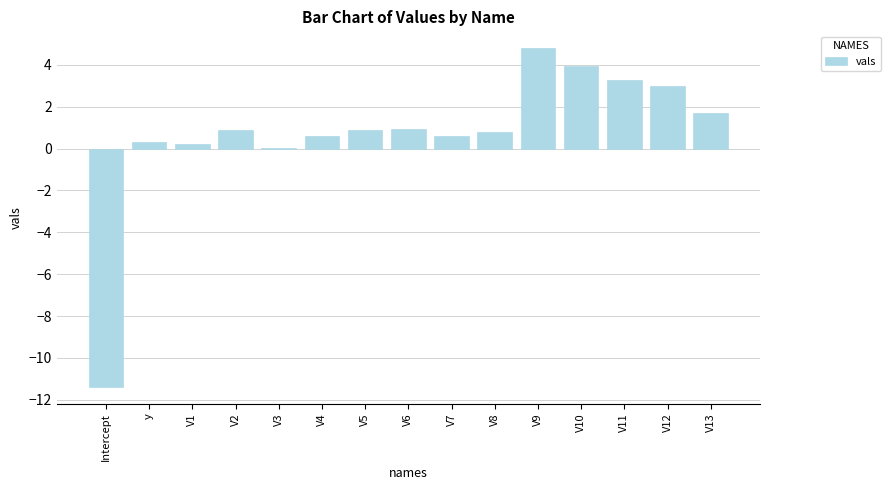

What is the maximum value shown in the chart?

4.8